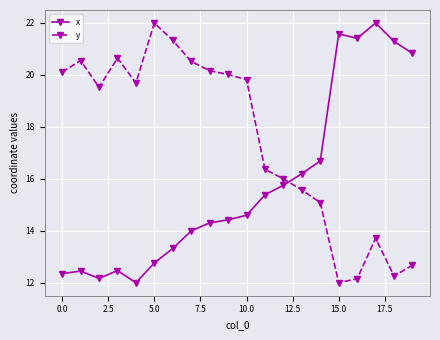

How many intersections are there between x and y?

1